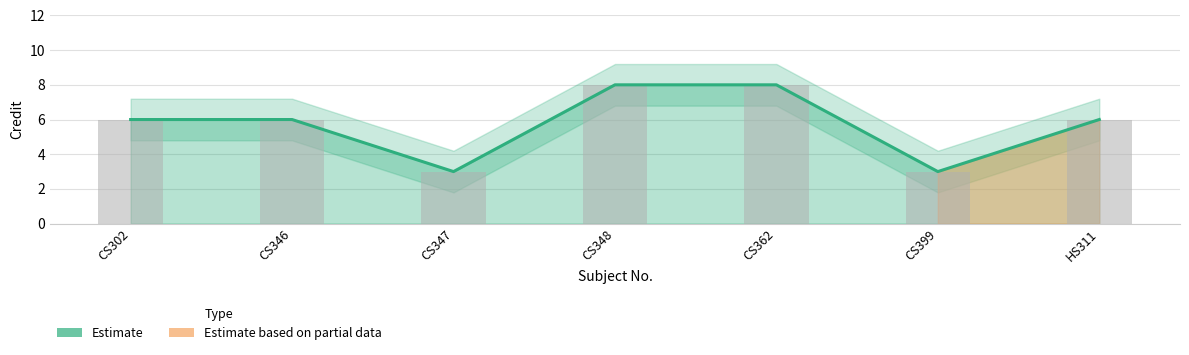

Does the chart contain stacked bars?

No